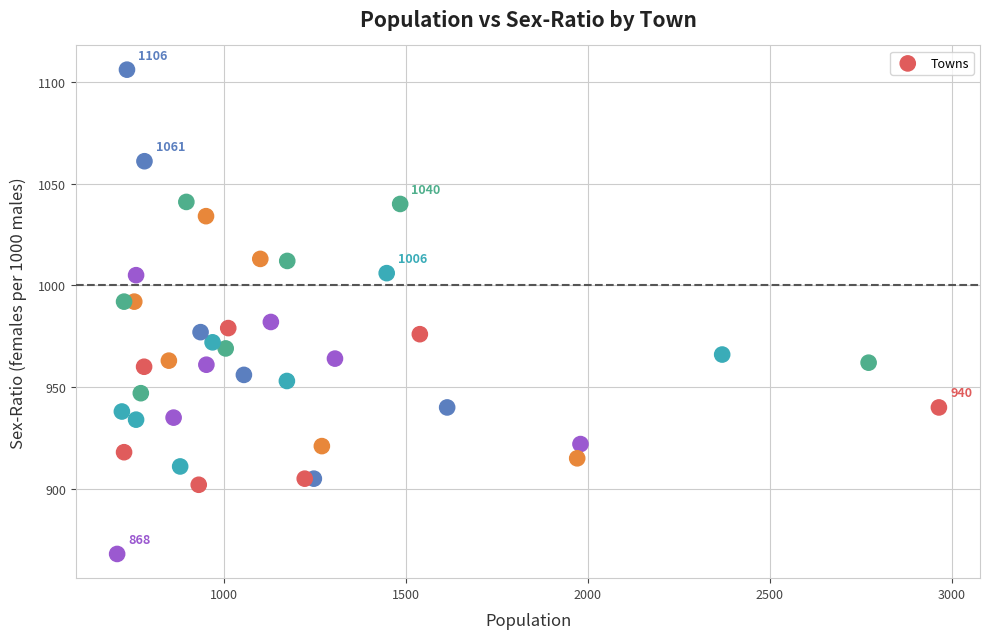

What is the range of X values (max minus min)?

2256